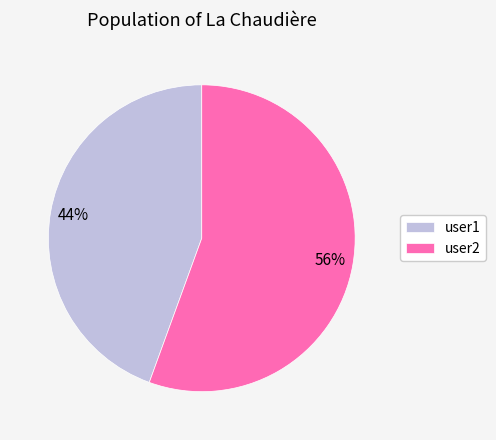

The user1 slice represents 53% of the pie. True or false?

False